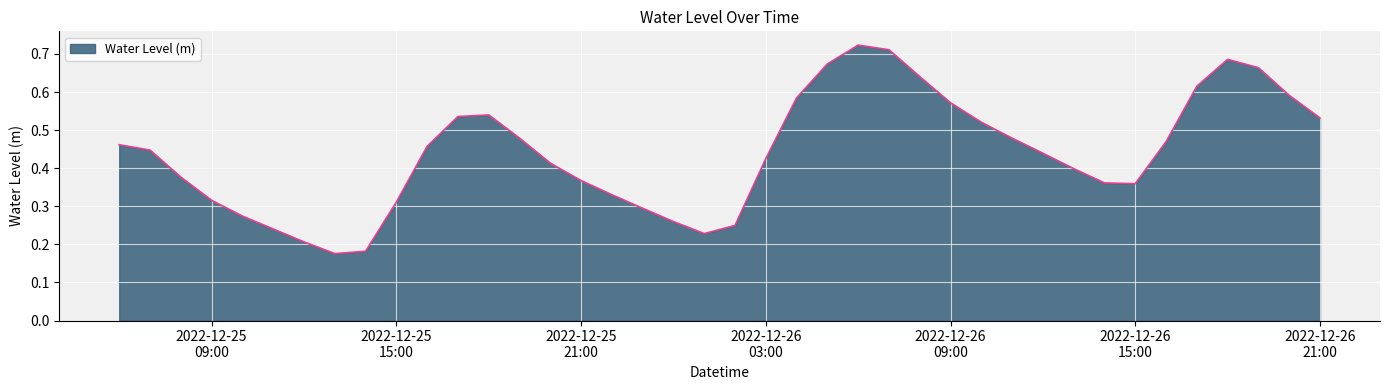

How many distinct data groups are displayed?

1